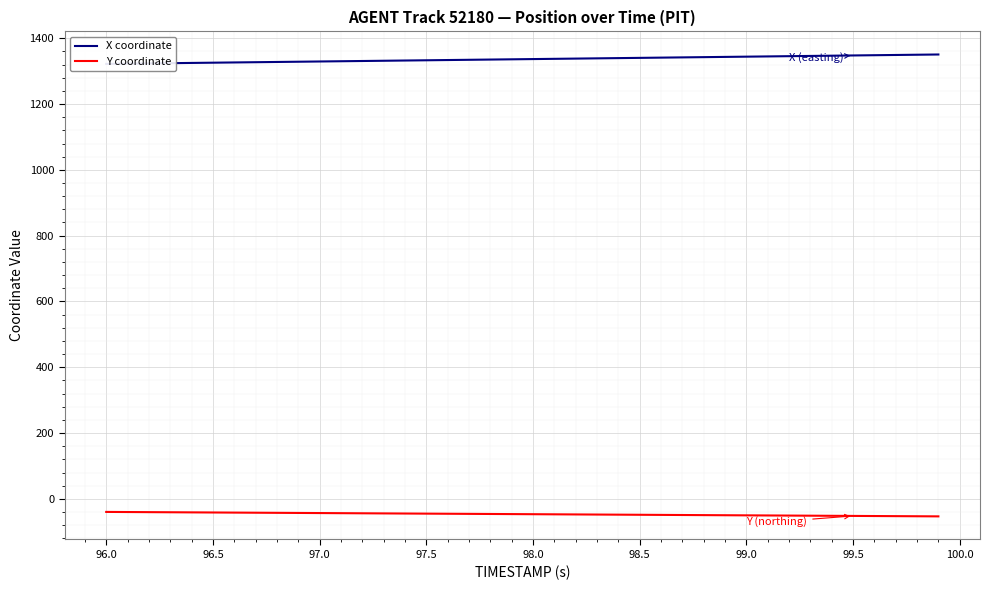

True or false: X coordinate has more than 1 interior local peaks.

False